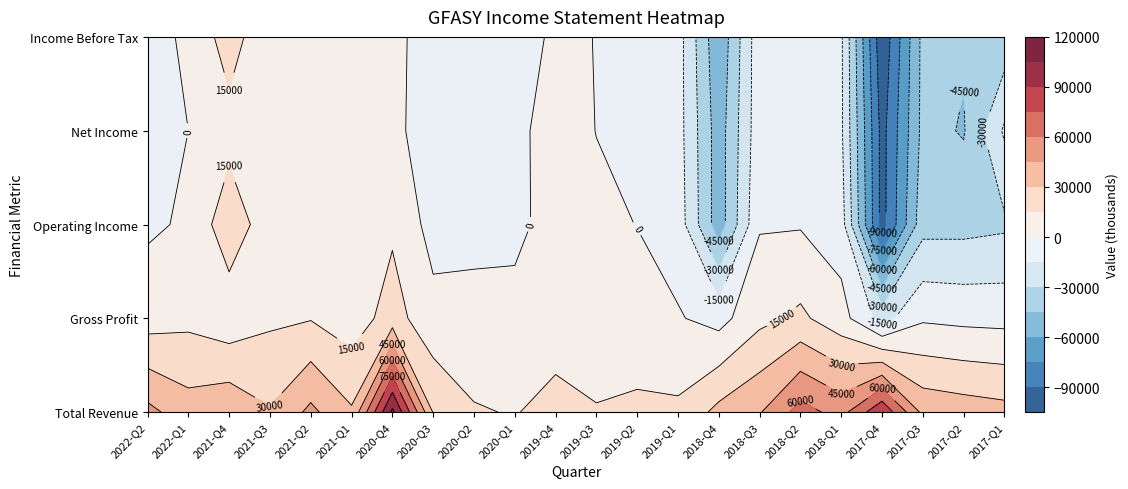

What is the approximate value of Net Income at 21?

-12700